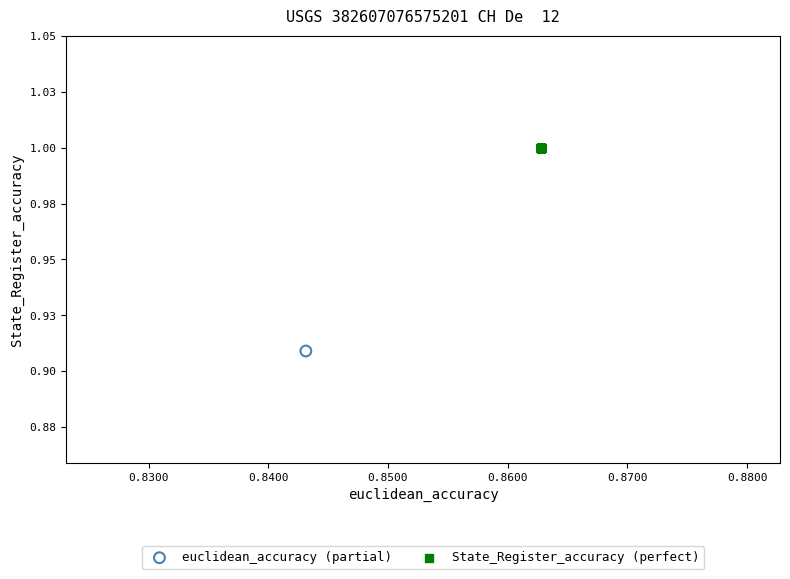

Which series contains the highest Y value?

State_Register_accuracy (perfect)